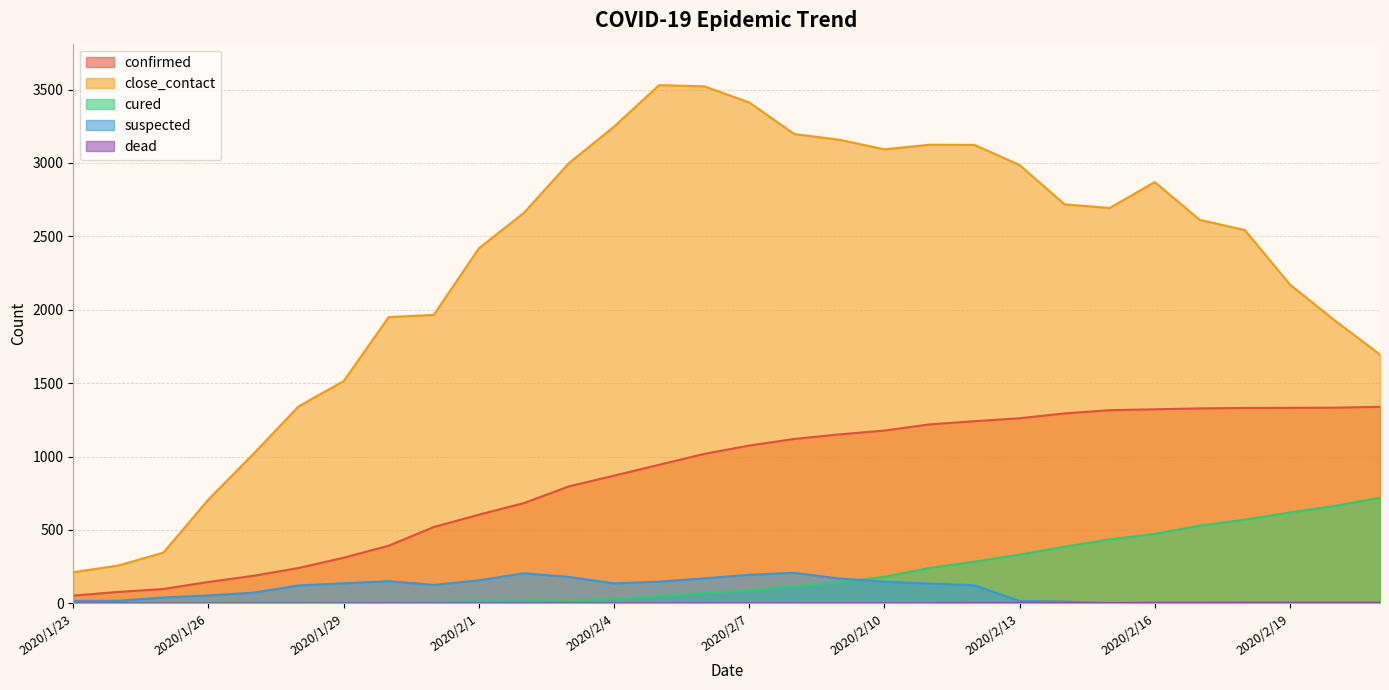

Count the number of categories in the chart.

30